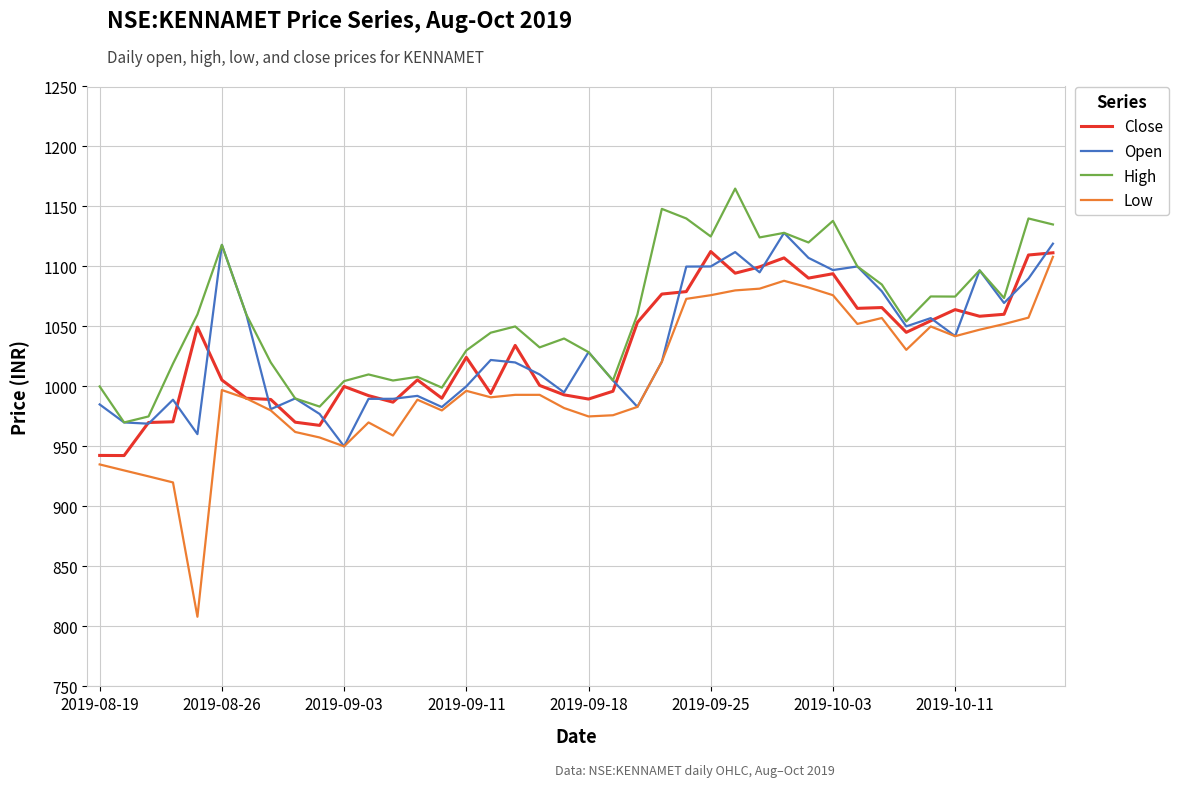

What is the maximum value for High?

1164.9